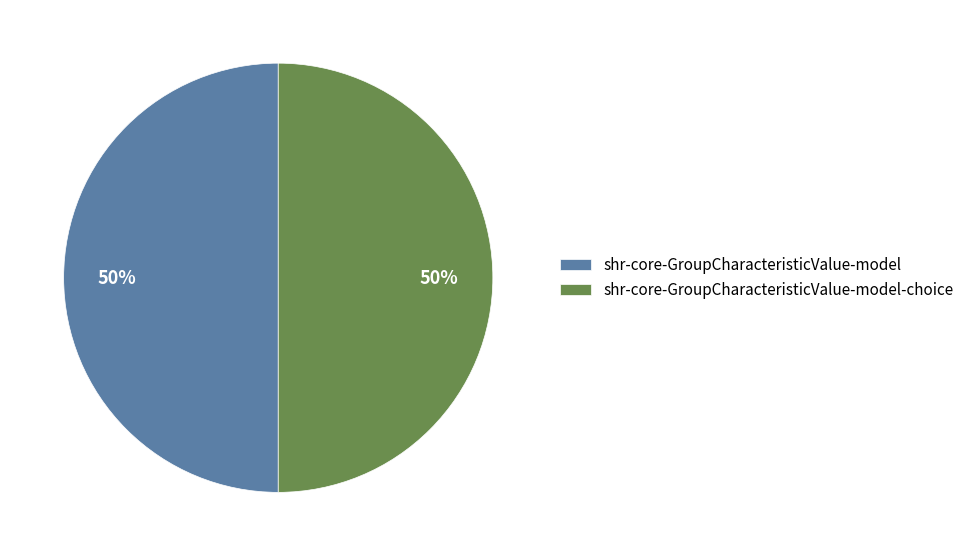

True or false: shr-core-GroupCharacteristicValue-model accounts for 50% of the total.

True